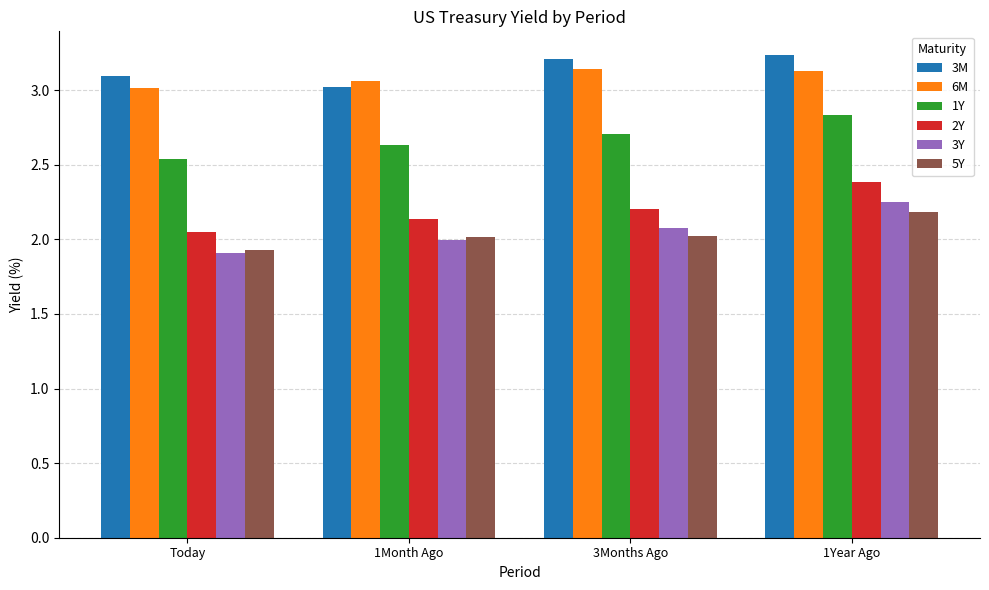

What is the total value across all series at Today?

14.5